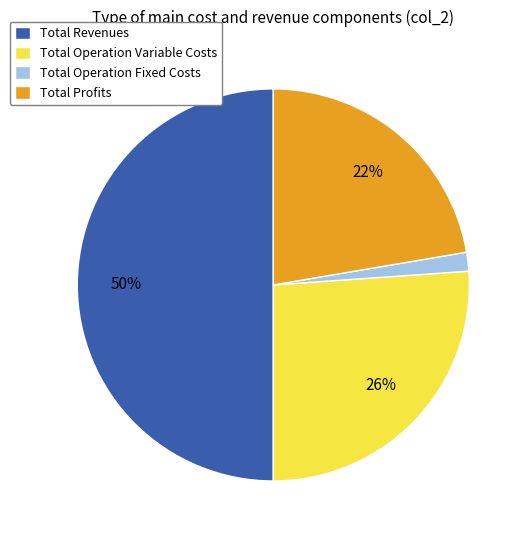

To the nearest percent, what is the average slice percentage?

25%